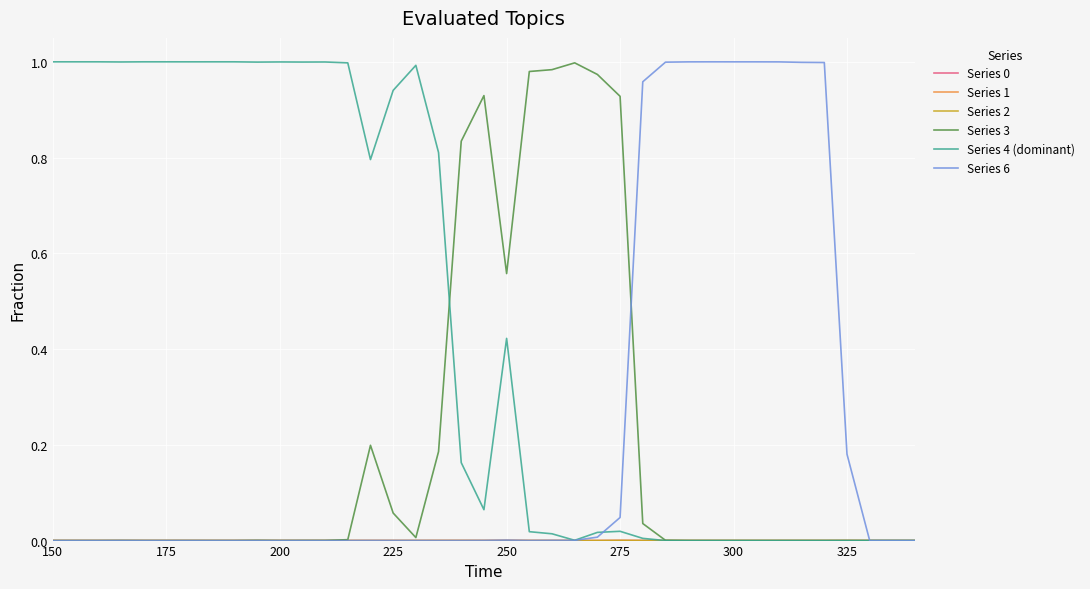

Which series has the largest total across all categories?

Series 4 (dominant)